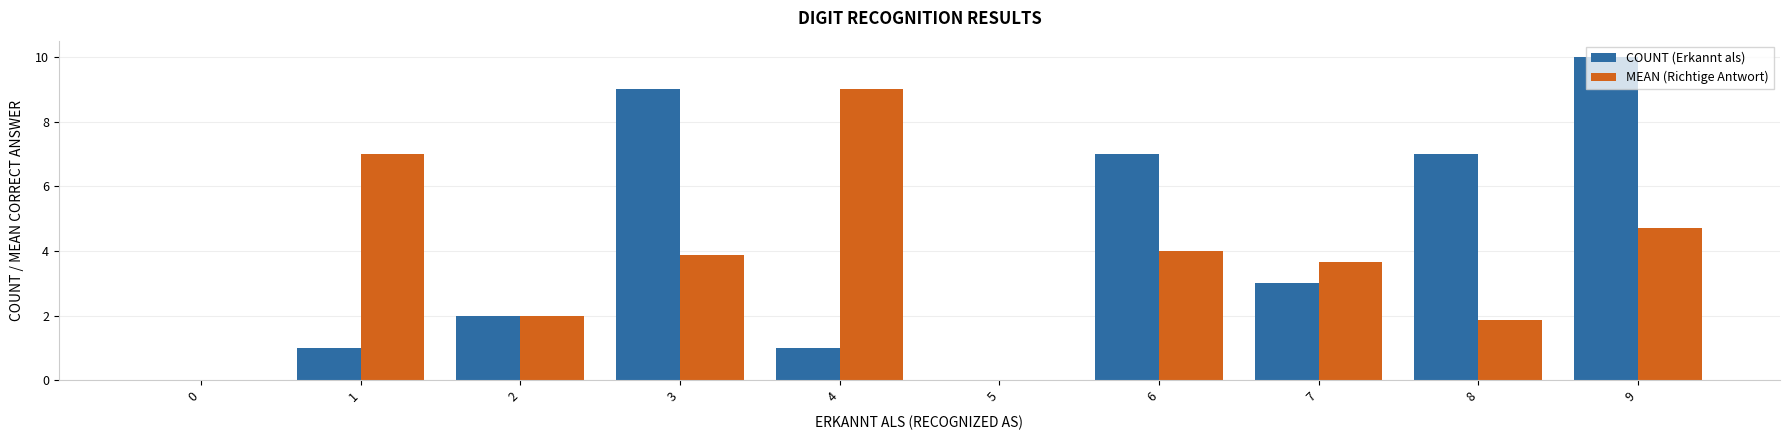

What is the sum of all COUNT (Erkannt als) values?

40.0